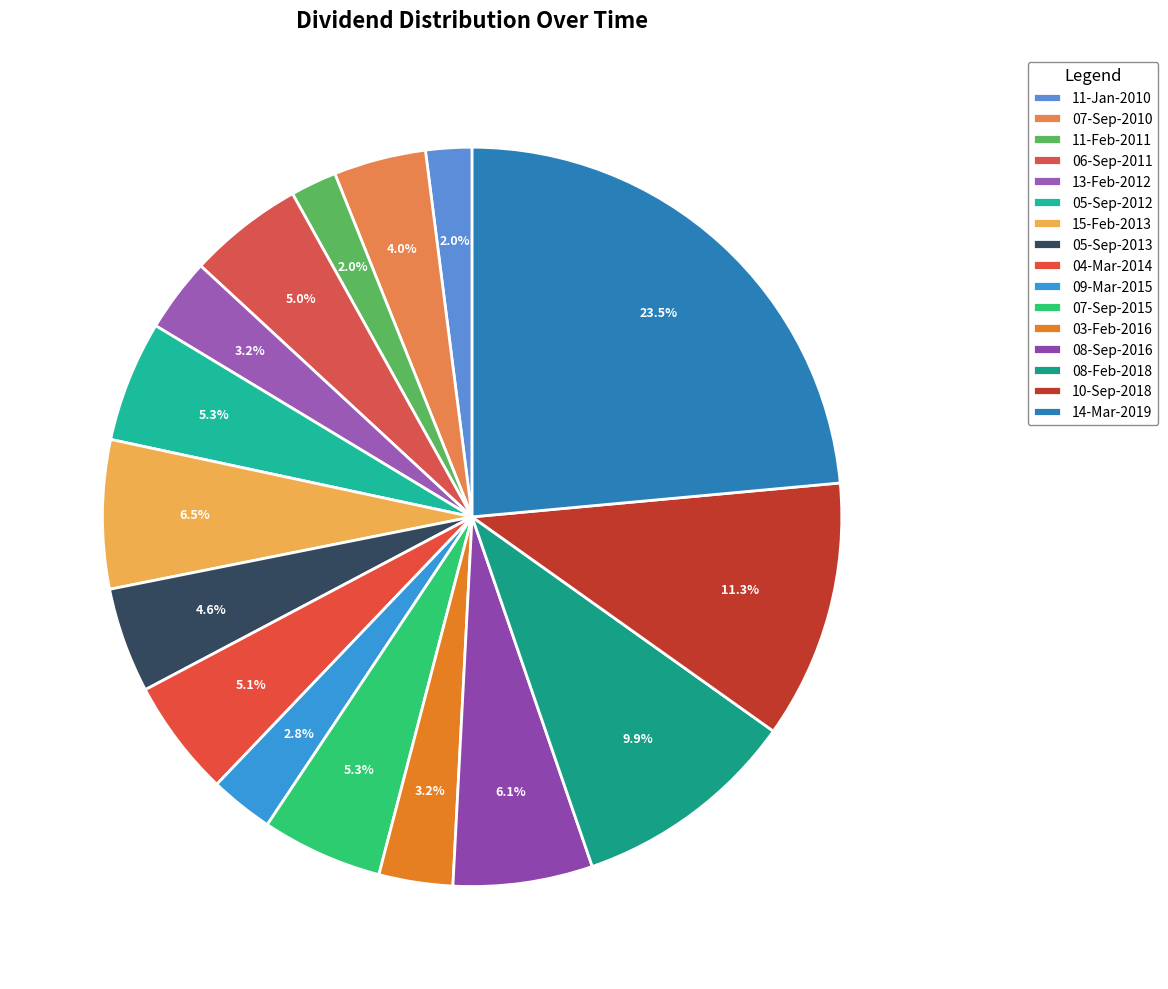

How many segments does this pie chart have?

16